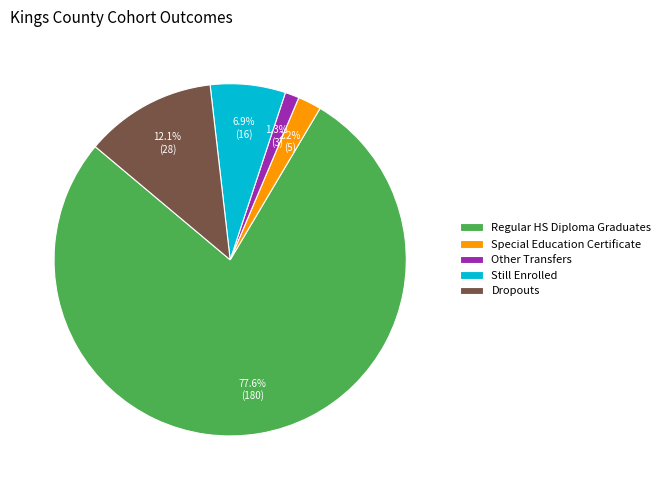

How many segments does this pie chart have?

5